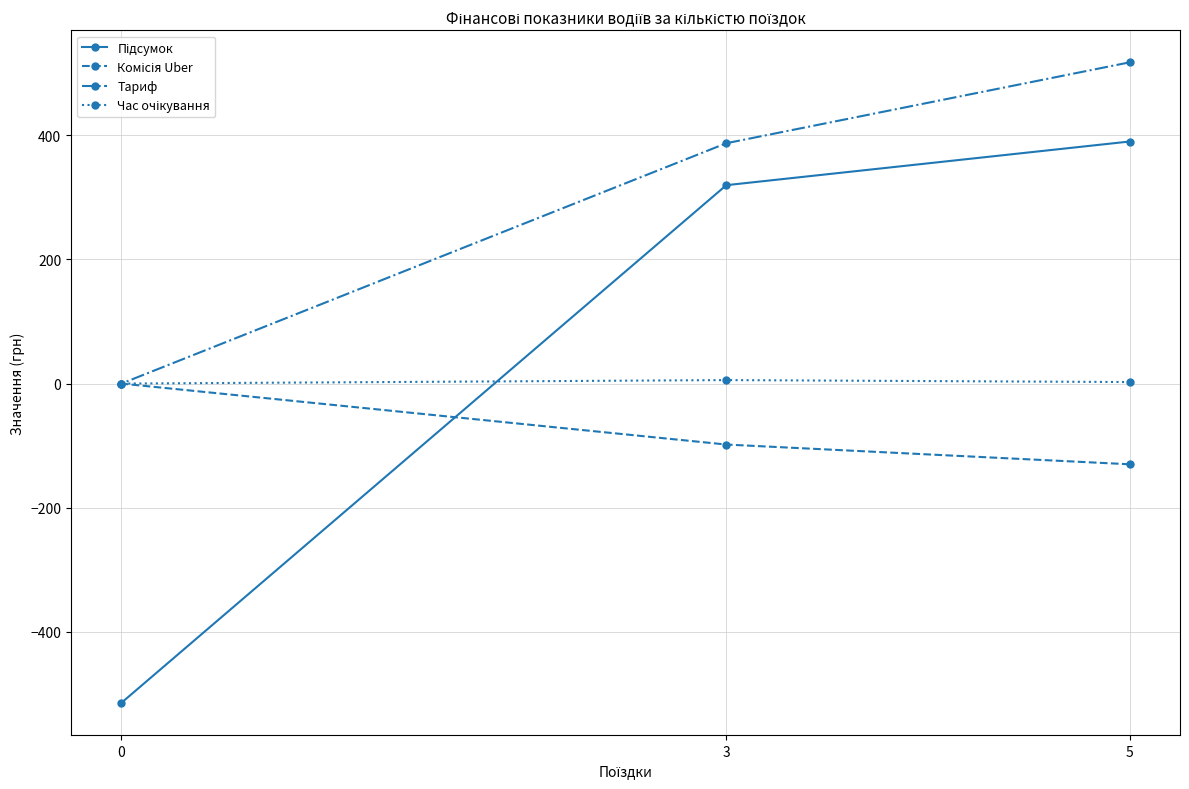

True or false: Комісія Uber has a value of -130.0 at 5.

True